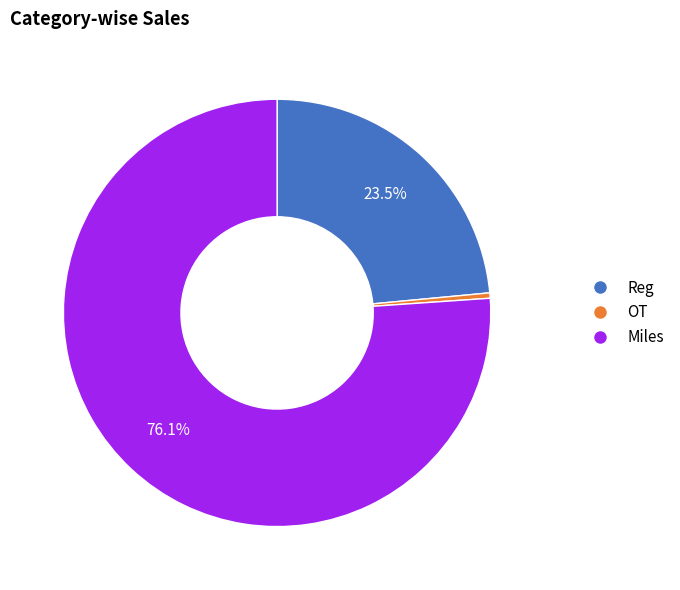

Which category accounts for the majority?

Miles